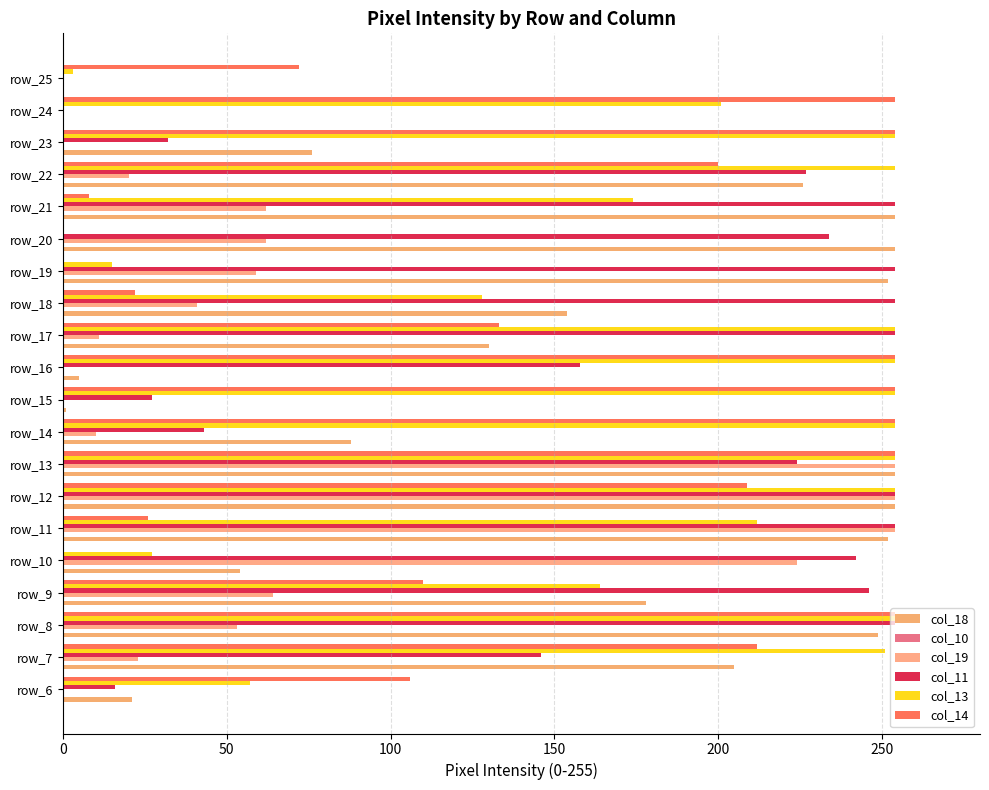

Where is col_18 nearest to the value 127?

row_17